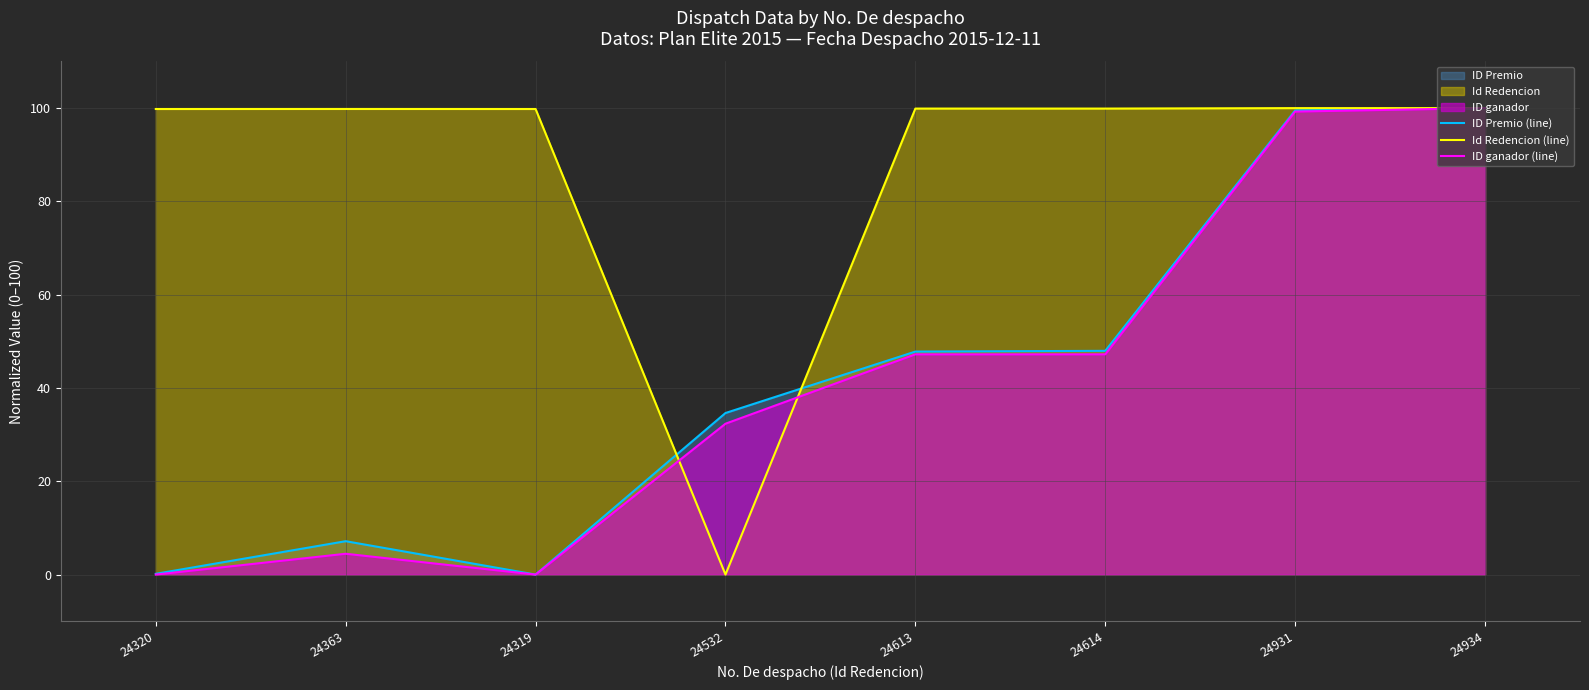

The value of Id Redencion (line) at 24934 is 28.0. True or false?

False